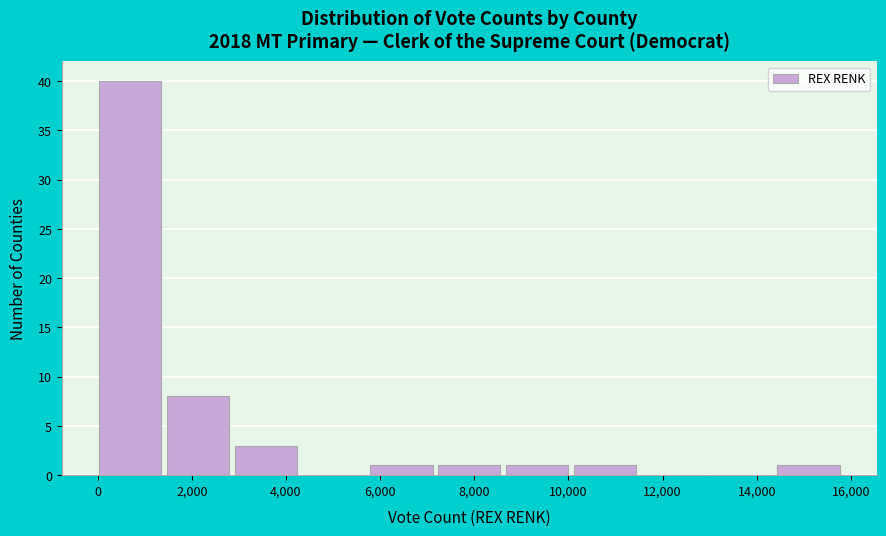

Reading left to right, list every bar in this chart as the range it spans on the x-axis followed by its height. Neither the bar edges nor the heights are printed on the chart, so give them approximately, as read against the axes.

0 to 1400: 40
1400 to 3000: 8
3000 to 4400: 3
4400 to 5800: 0
5800 to 7200: 1
7200 to 8600: 1
8600 to 10200: 1
10200 to 11600: 1
11600 to 13000: 0
13000 to 14400: 0
14400 to 15800: 1